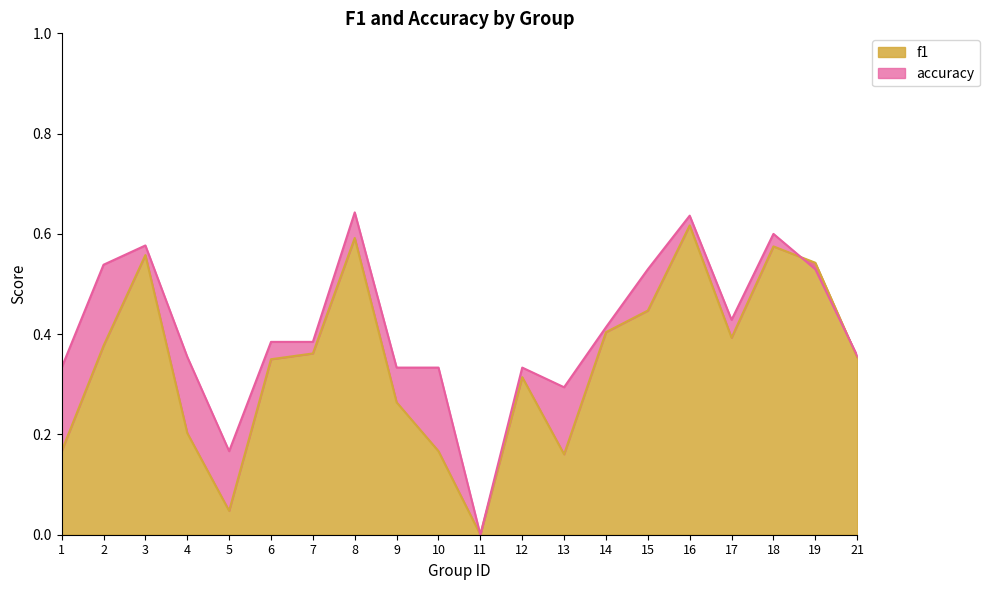

How many categories are shown in the chart?

20